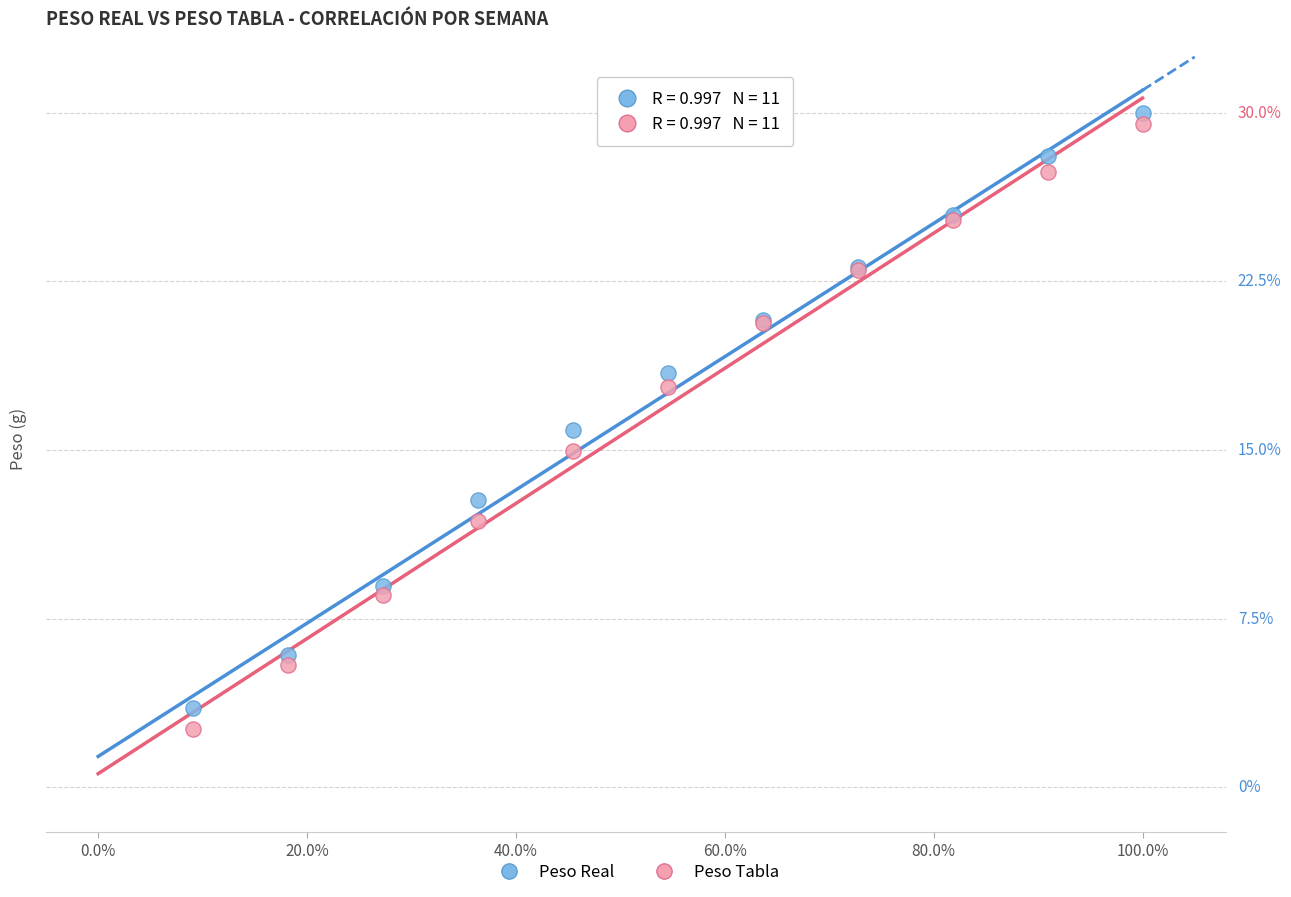

What are all the series names shown in the legend?

Peso Real, Peso Tabla